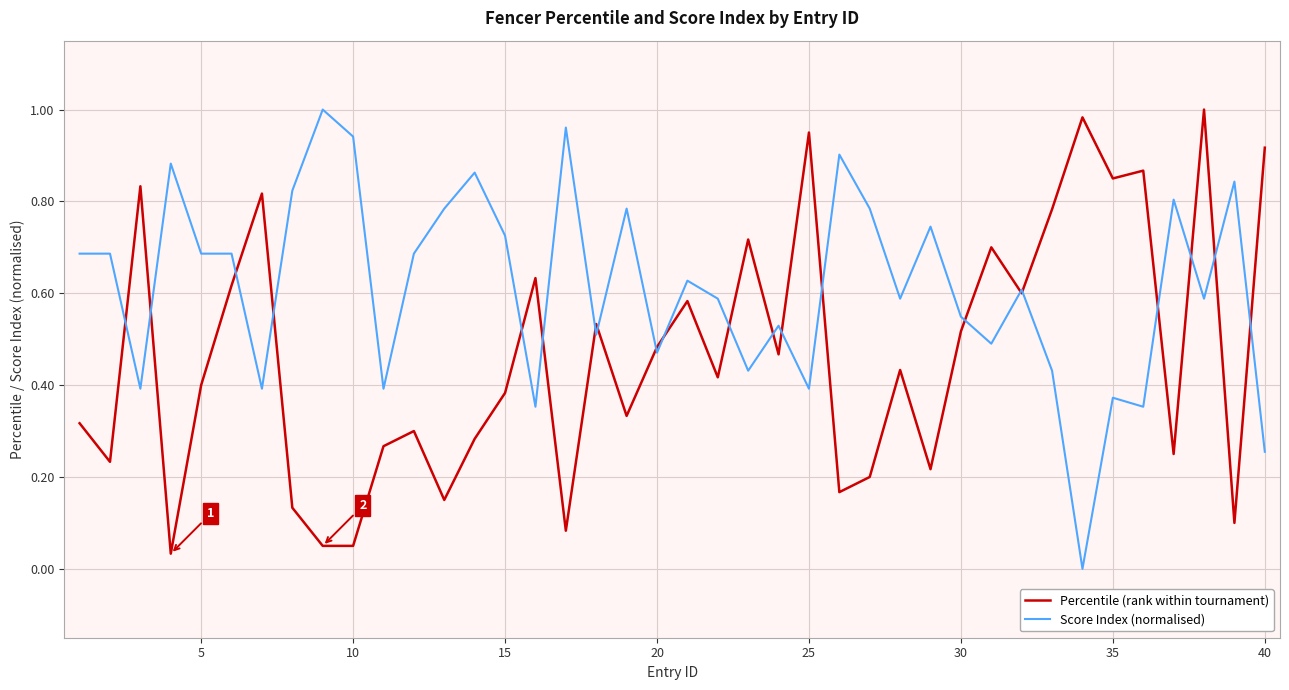

Which series has the largest total across all categories?

Score Index (normalised)